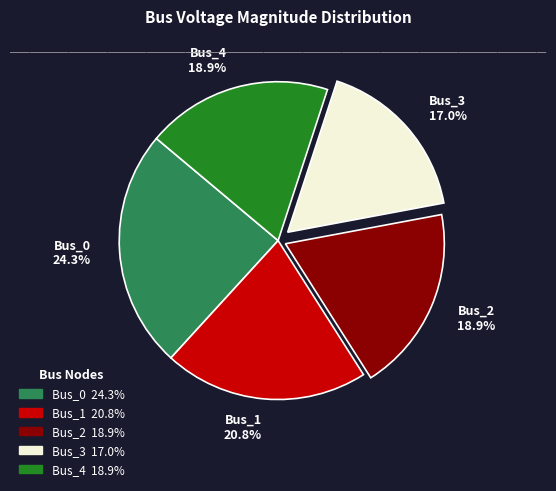

Count the number of slices in the pie.

5